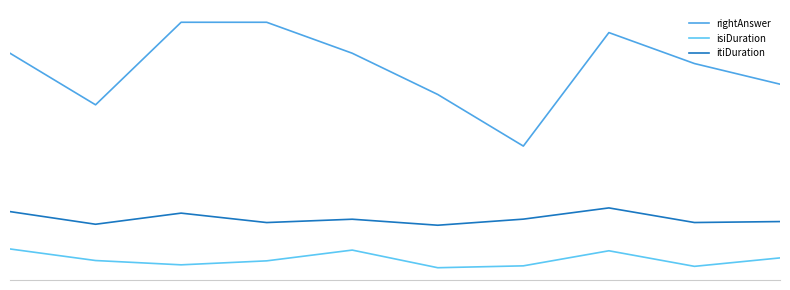

Does the chart display data point markers on the line(s)?

No